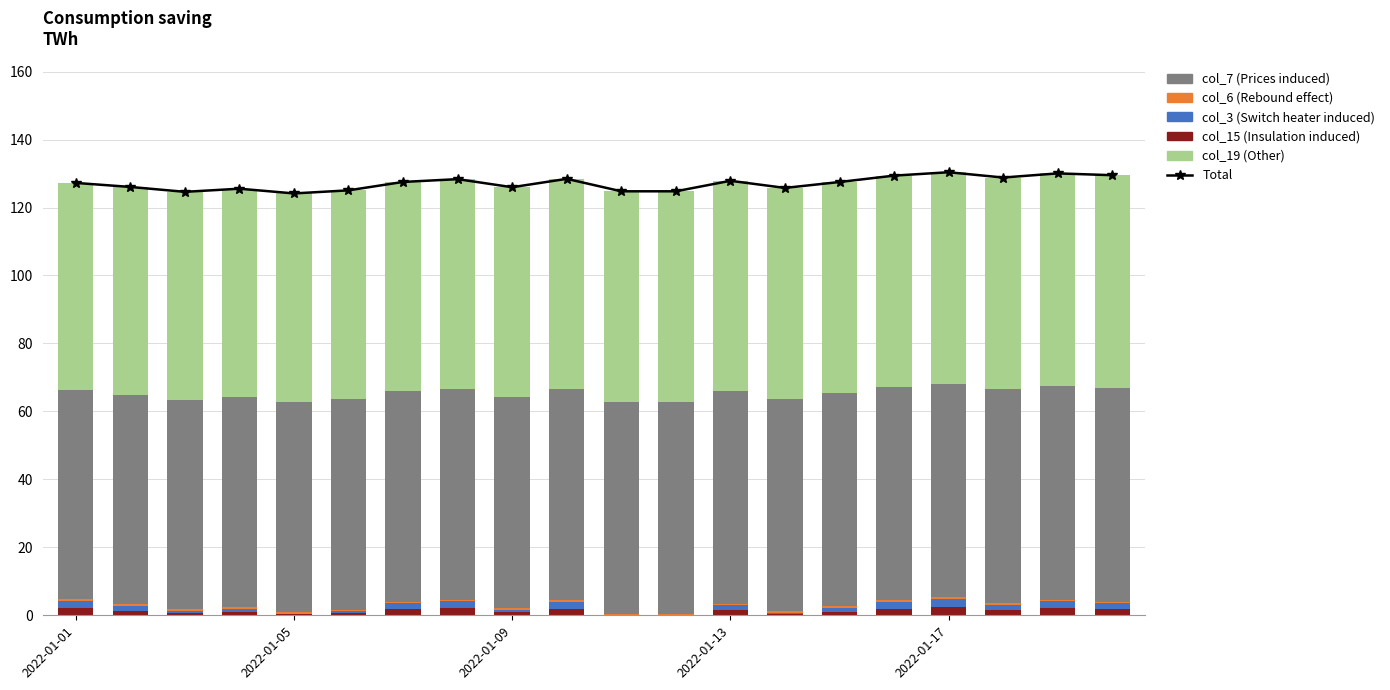

Which category has the lowest value in the col_7 (Prices induced) series?

2022-01-01